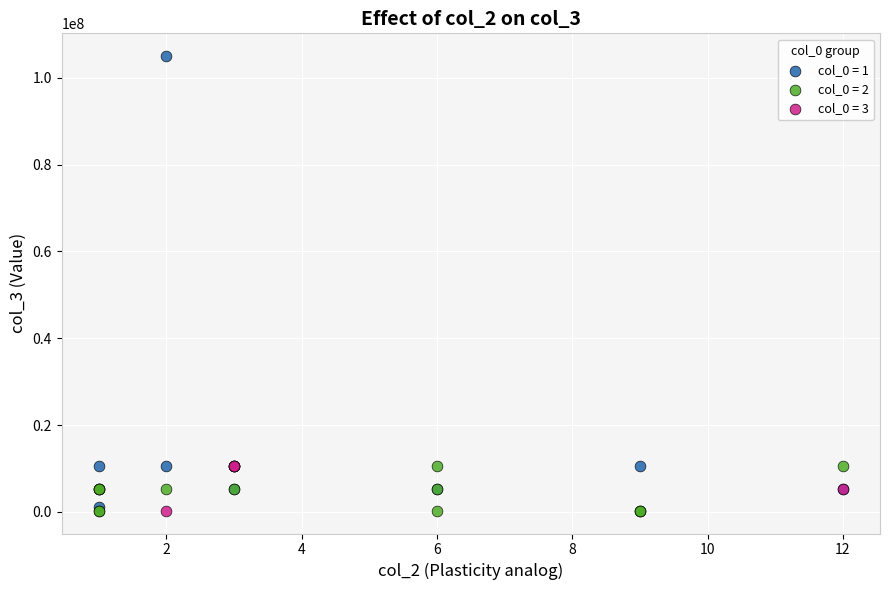

Which series contains the highest Y value?

col_0 = 1